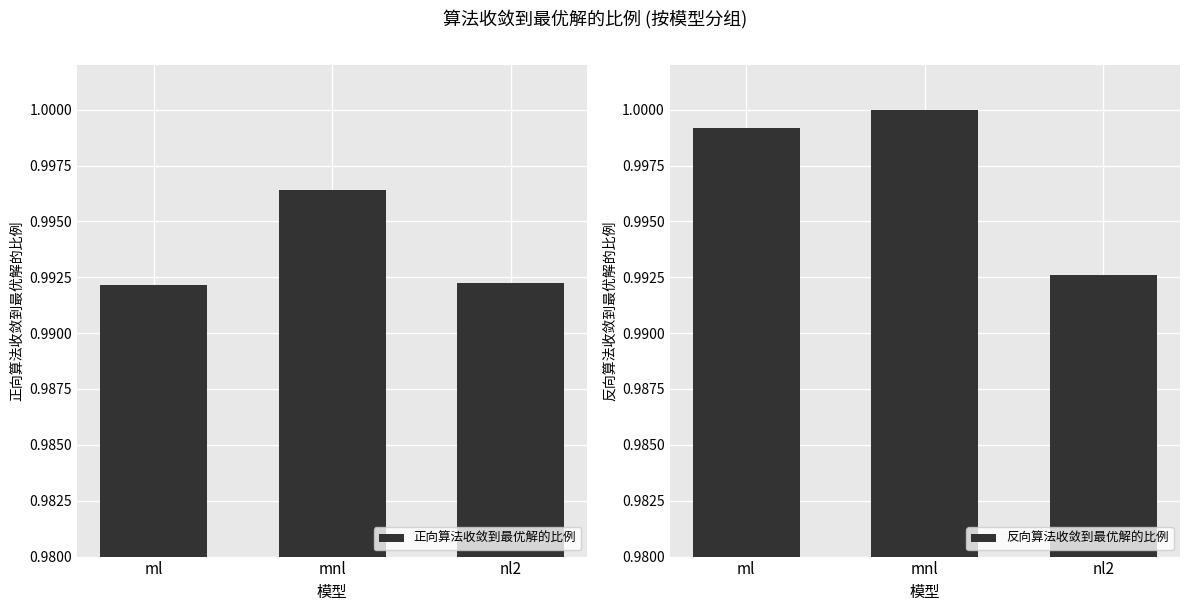

Where is 正向算法收敛到最优解的比例 nearest to the value 0?

ml